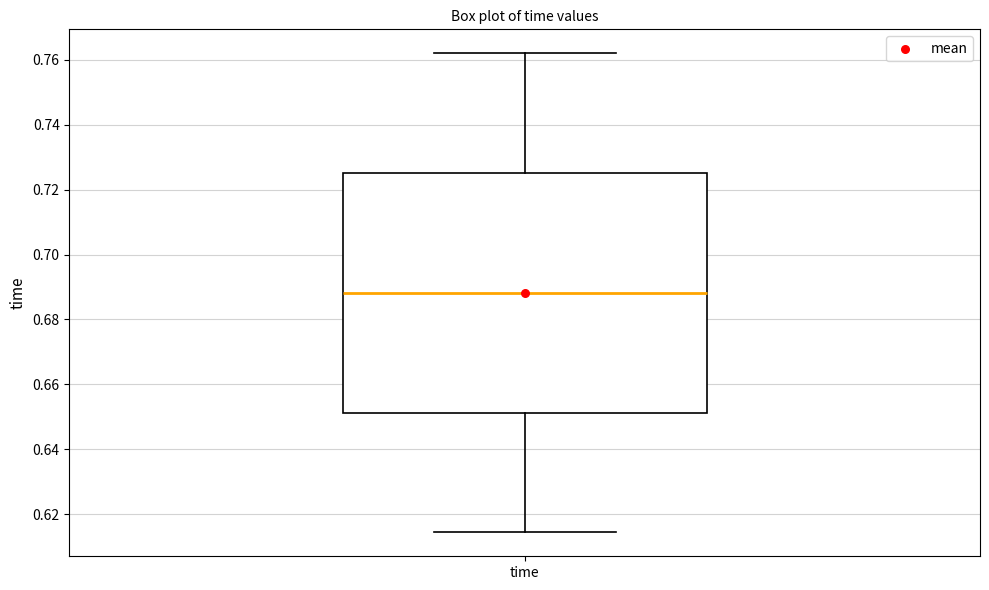

Read this box plot against the y-axis: the position of the median line, the range covered by the box, and the ends of both whiskers. The values are not printed on the chart, so give them approximately, as read against the axis.

median 0.688, box 0.652 to 0.726, whiskers 0.614 to 0.762